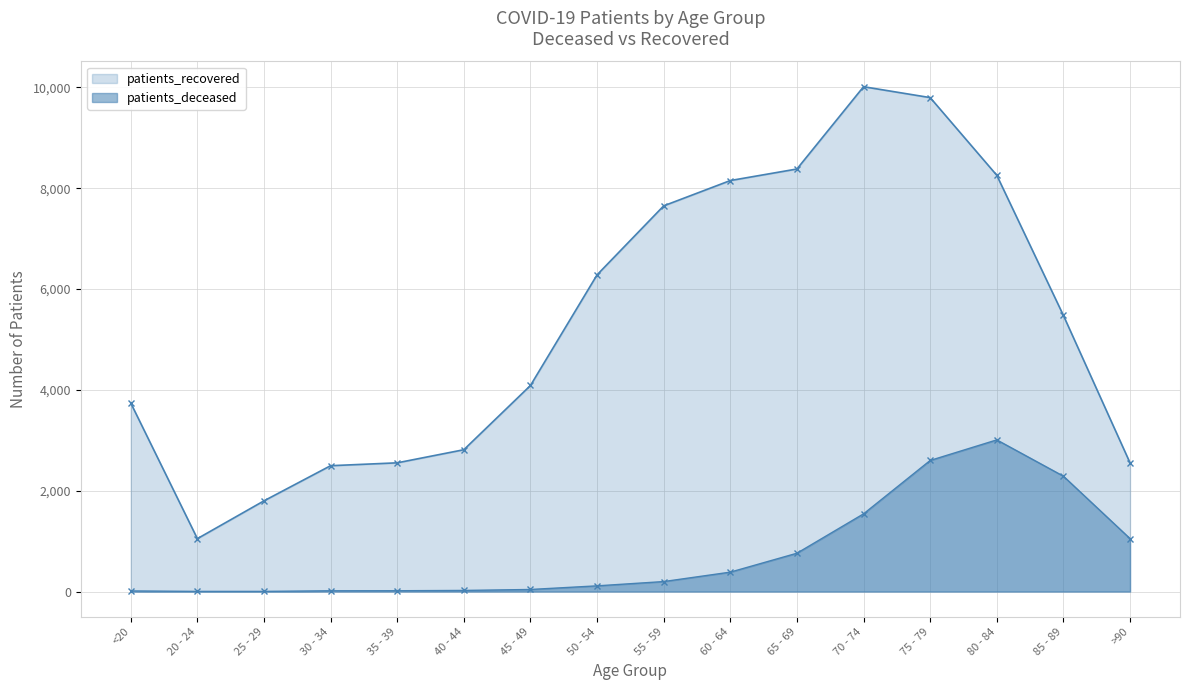

At which label is patients_recovered closest to 5531?

85 - 89